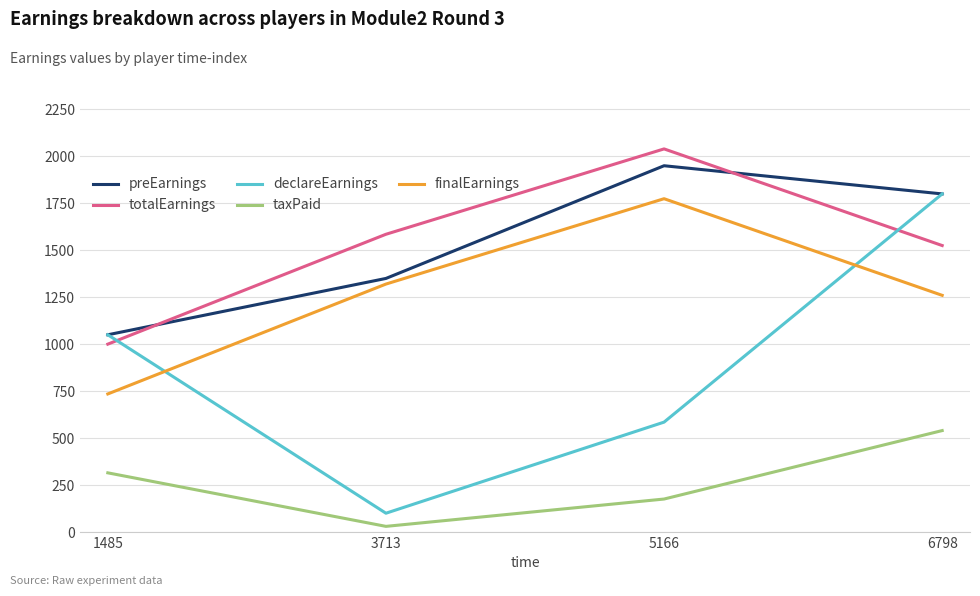

What is the maximum value shown in the chart?

2039.6